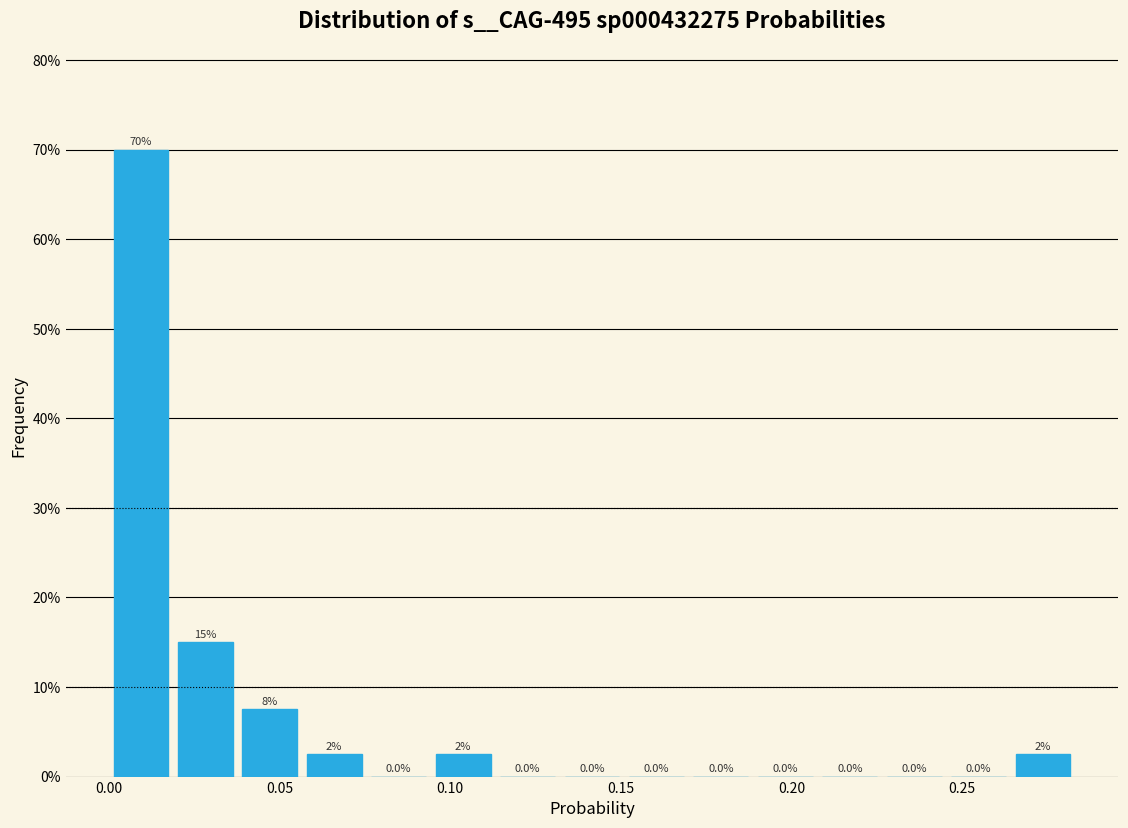

Read against the x-axis, roughly where is the centre of the tallest bar?

0.010